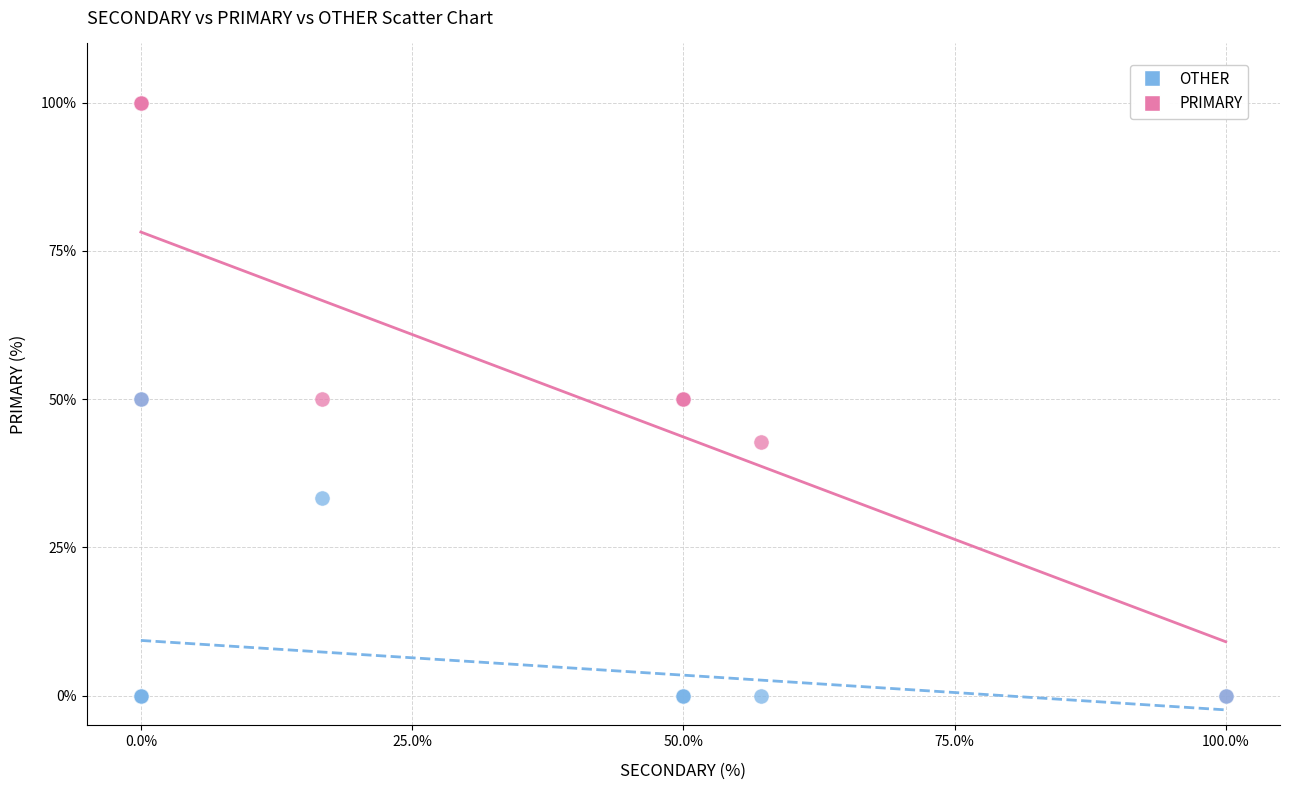

In the OTHER series, what Y value is closest to 25?

33.3